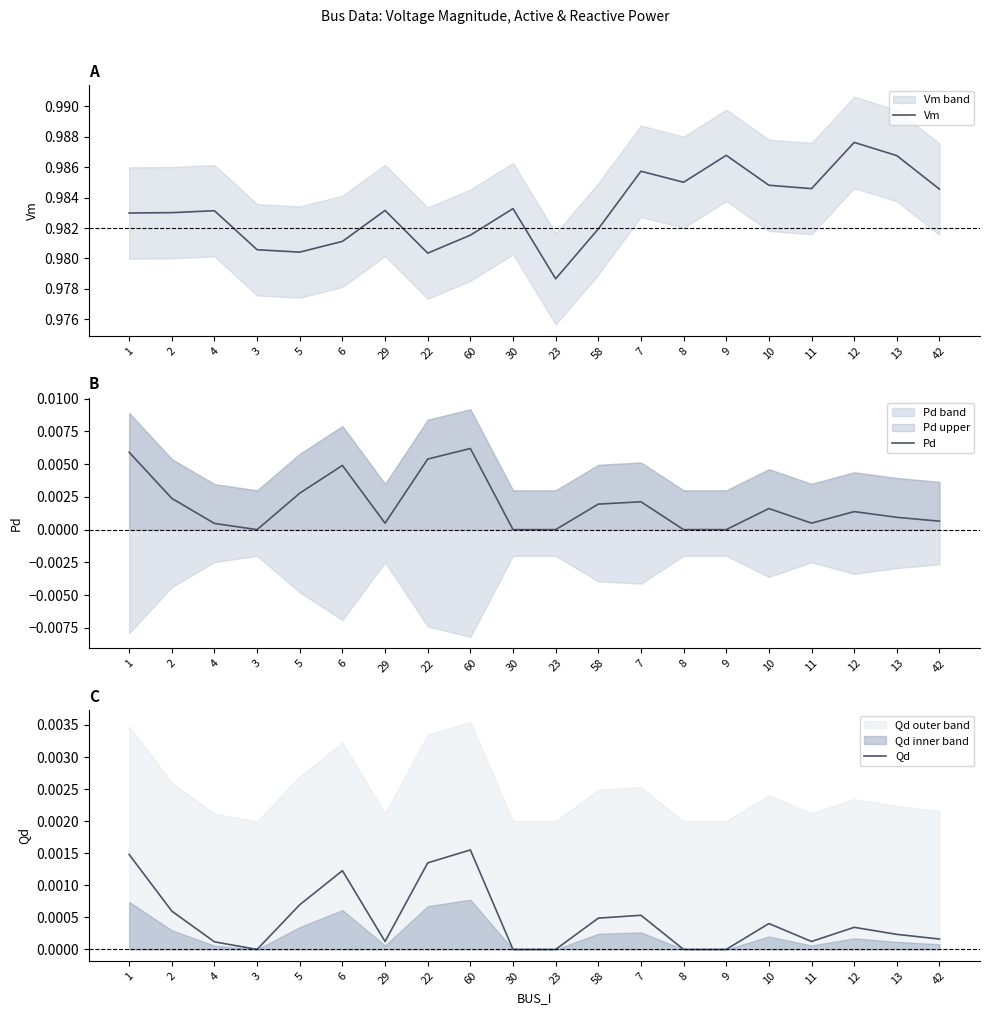

Is the value of Pd at 60 greater than the value of Qd at 60?

Yes